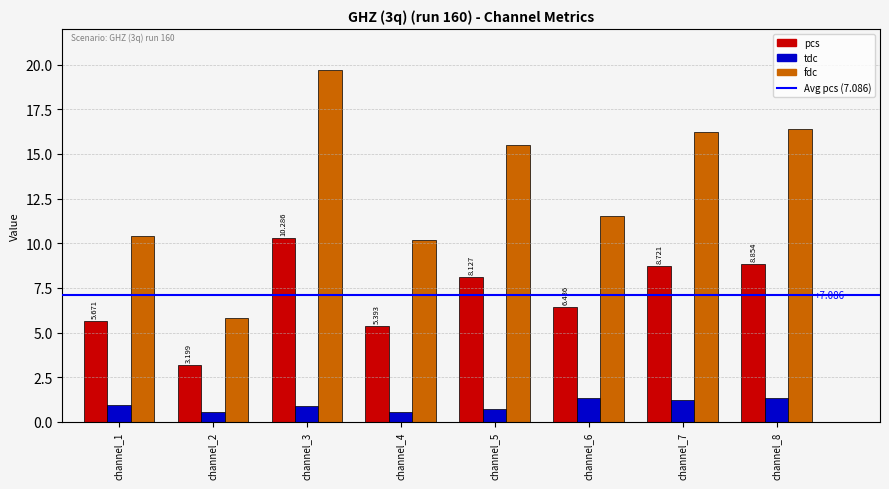

How many groups of bars are there?

8